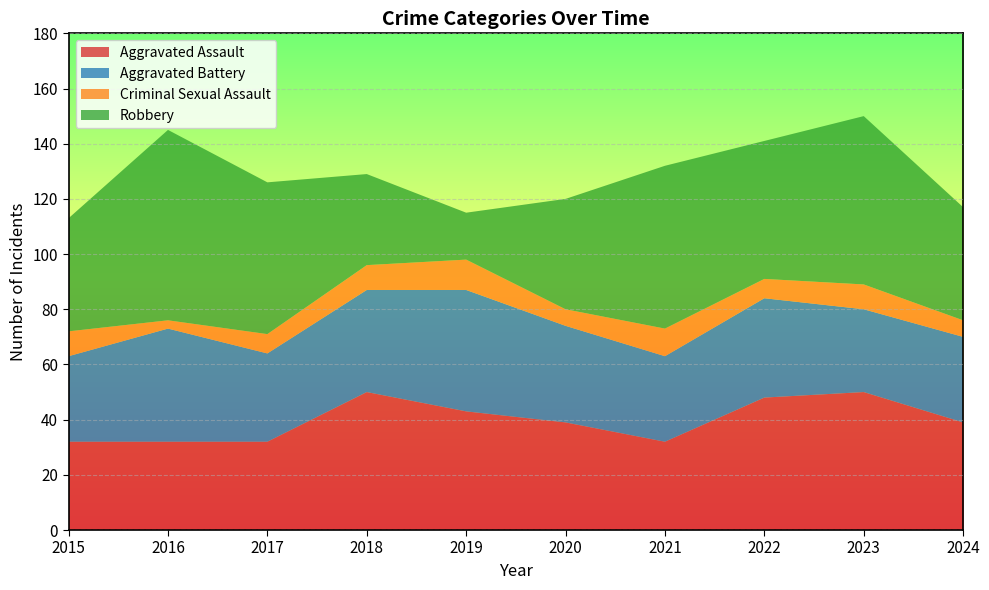

Reading left to right, list all the values displayed in this chart.

Aggravated Assault: 32	32	32	50	43	39	32	48	50	39
Aggravated Battery: 31	41	32	37	44	35	31	36	30	31
Criminal Sexual Assault: 9	3	7	9	11	6	10	7	9	6
Robbery: 41	69	55	33	17	40	59	50	61	41